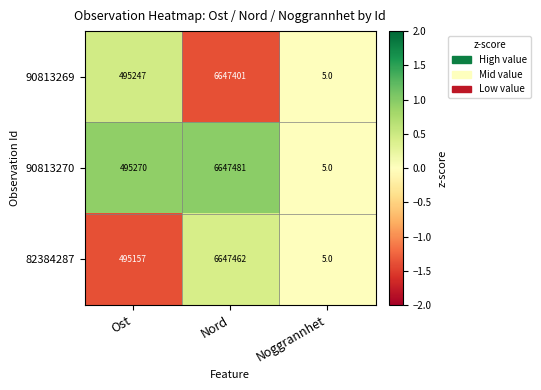

Is it true that 82384287 equals 6647462 at Nord?

True